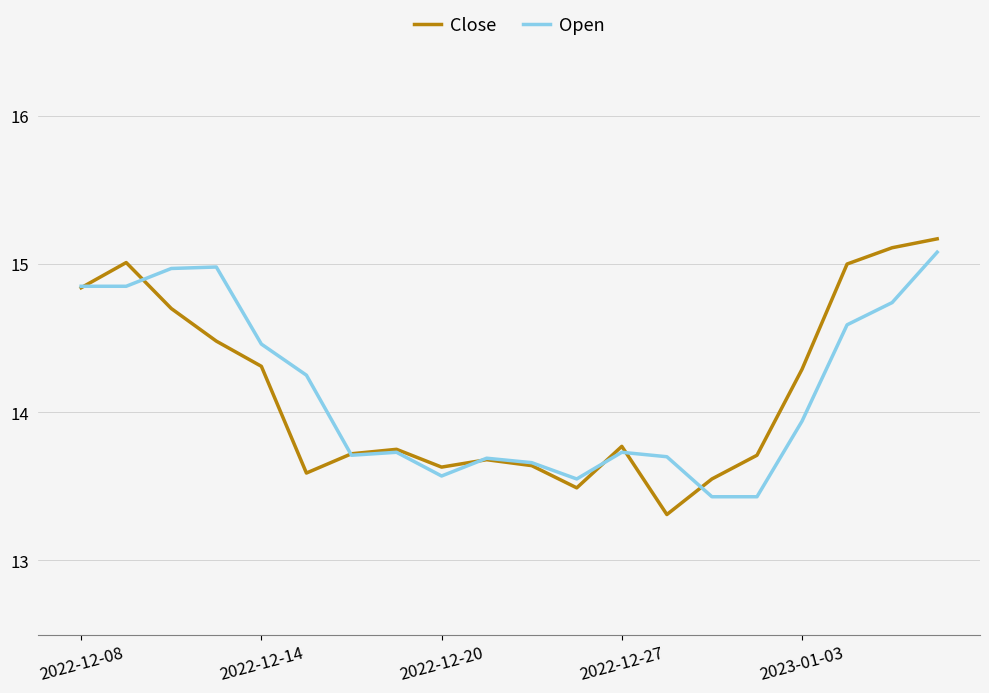

True or false: Close and Open cross at least once.

True